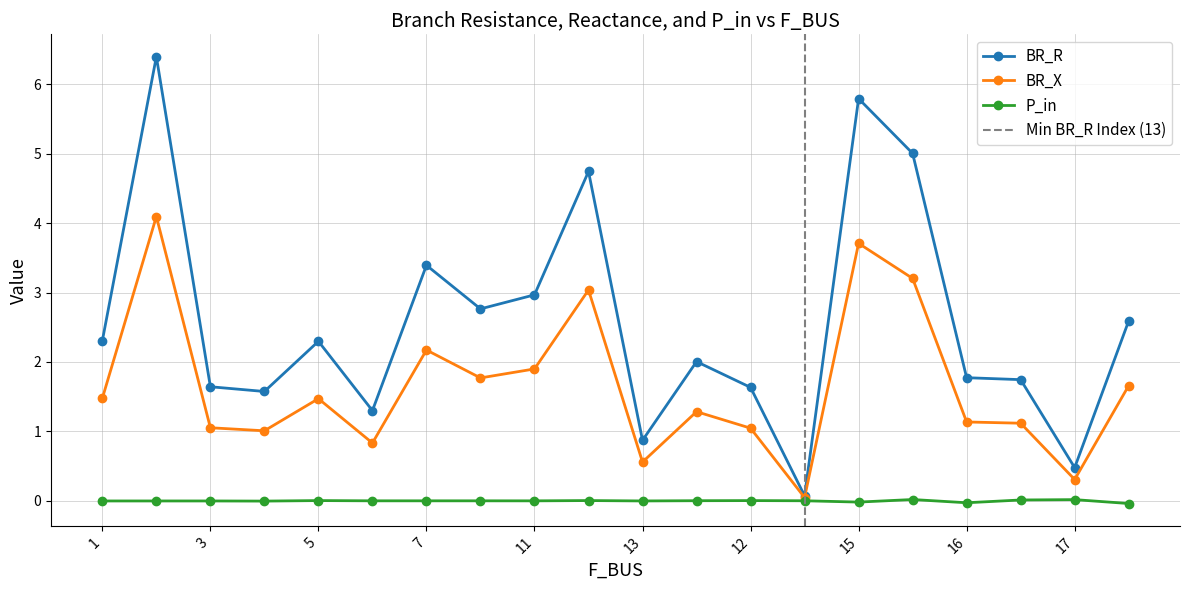

Is the value of BR_X at 11 greater than the value of BR_R at 9?

No